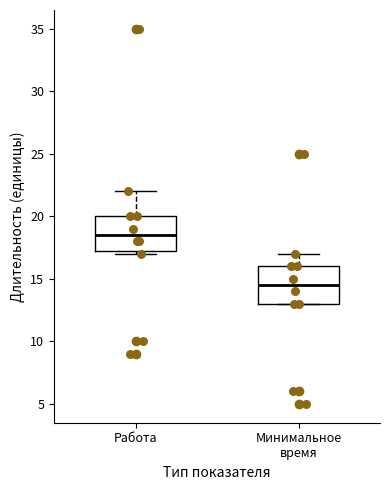

Where does the median line of the box for Работа sit on the y-axis? The values are not printed on the chart, so give them approximately, as read against the axis.

18.5